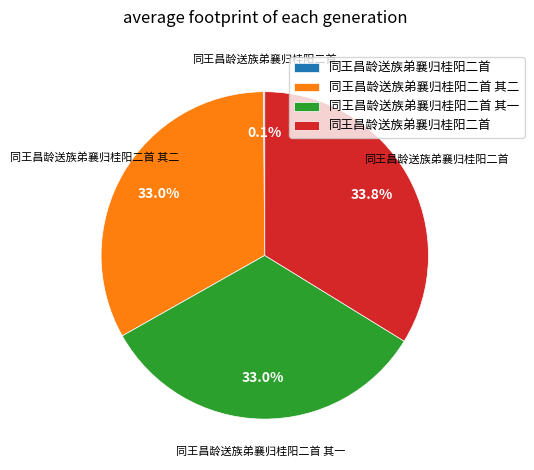

Does any single category account for the majority?

No